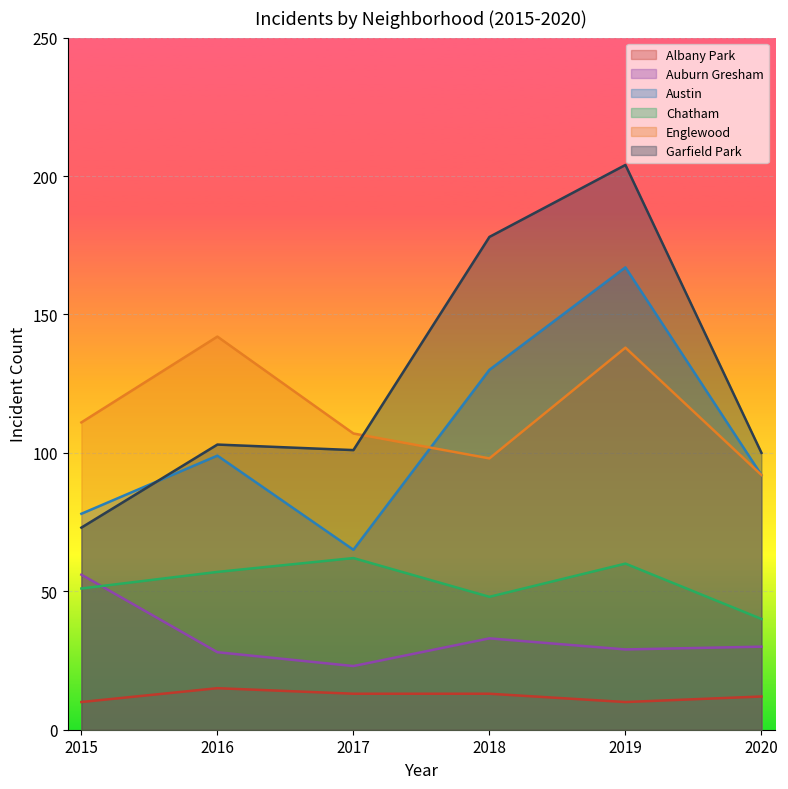

True or false: Auburn Gresham and Albany Park cross at least once.

False